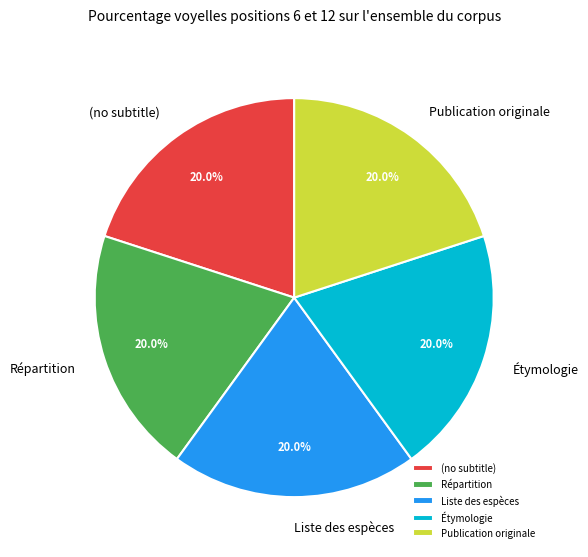

What is the ratio of the value at Répartition to the value at Liste des espèces?

1.0